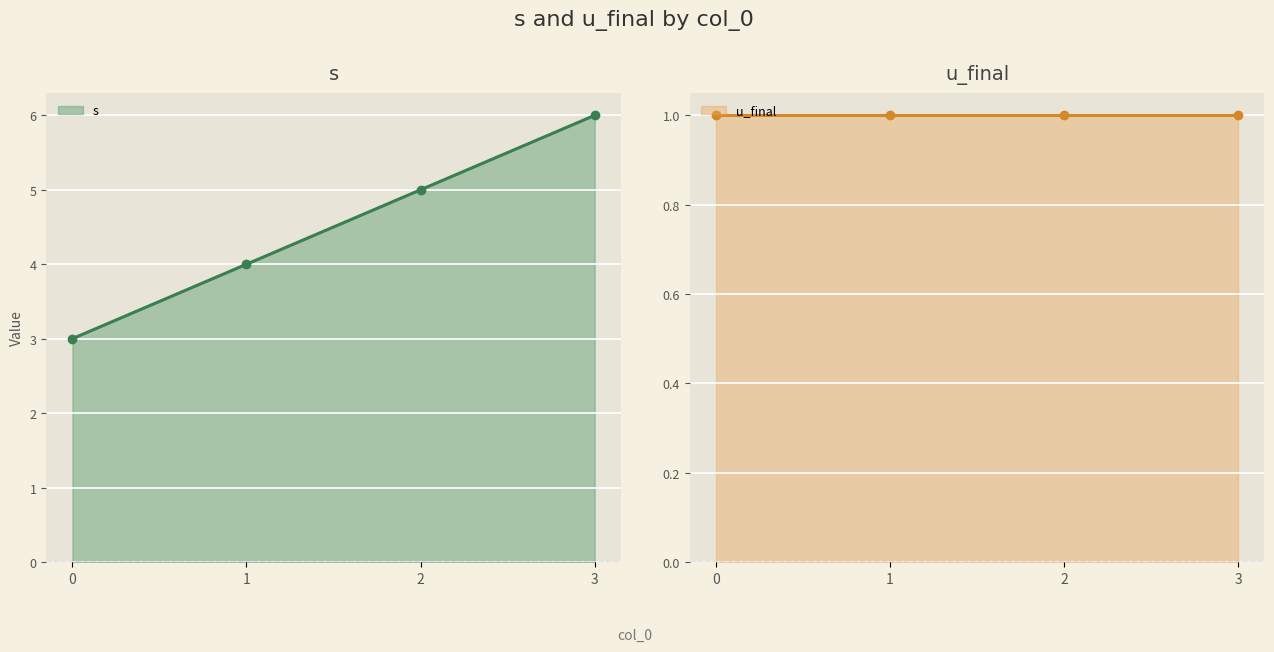

List the labels in order of s value, smallest first.

0, 1, 2, 3